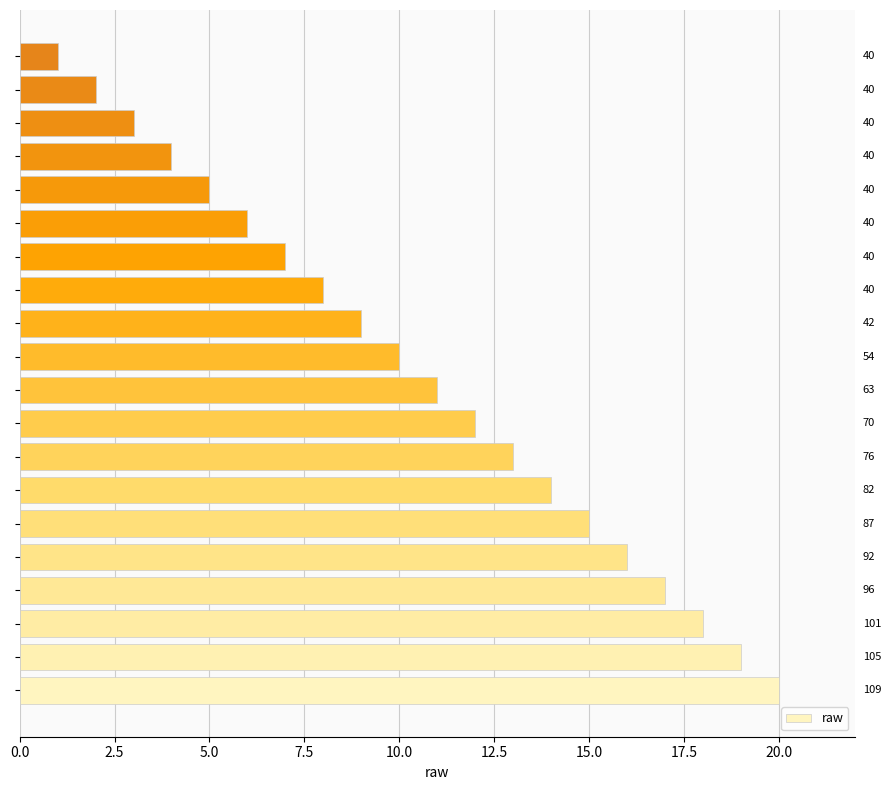

What is the difference between the second highest and second lowest values?

17